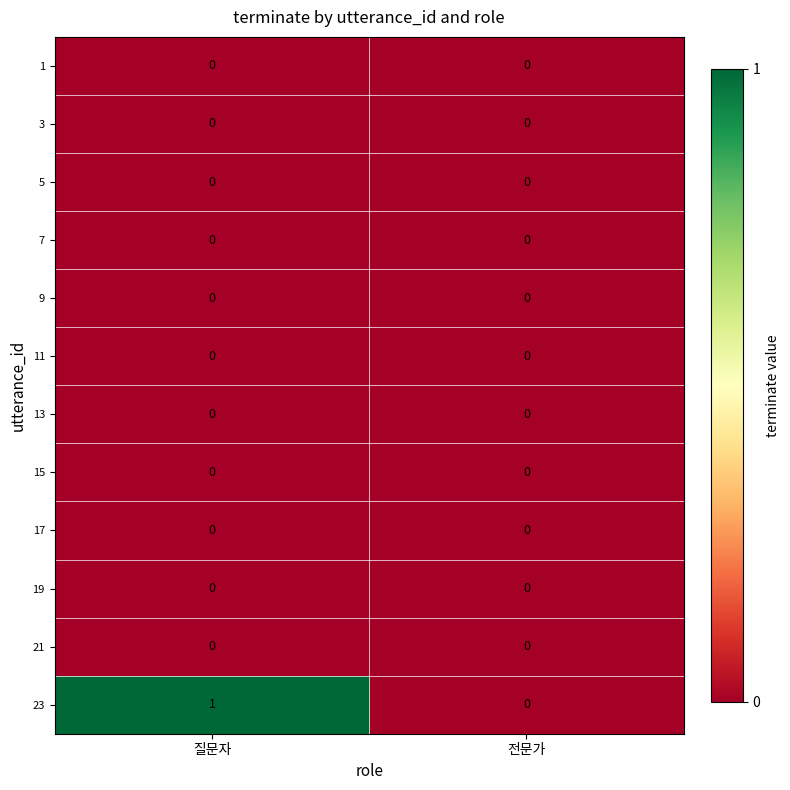

What is the maximum value shown in the chart?

1